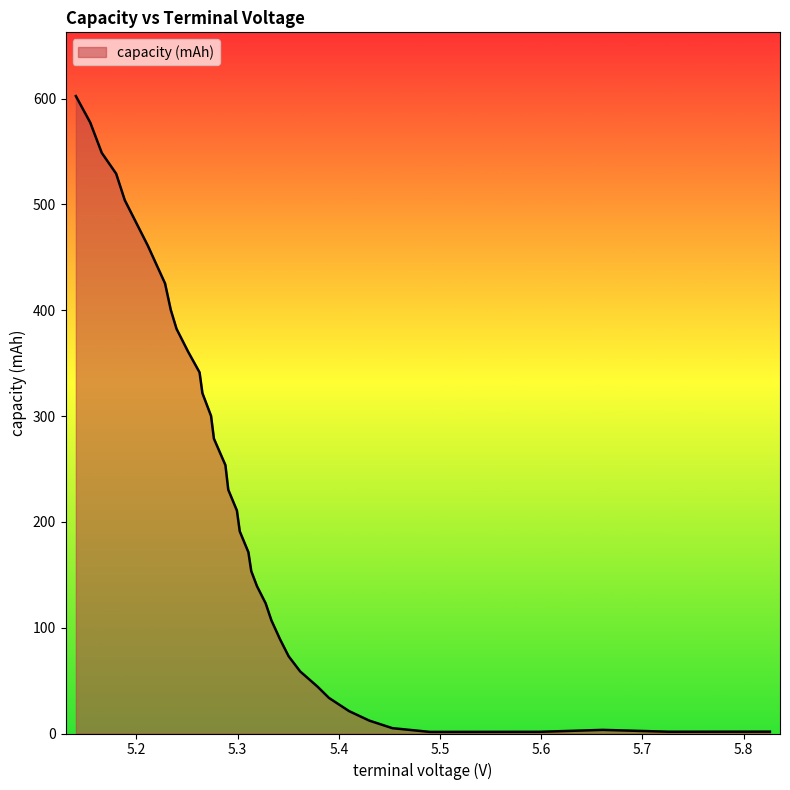

What is the difference between the maximum and minimum values?

600.9